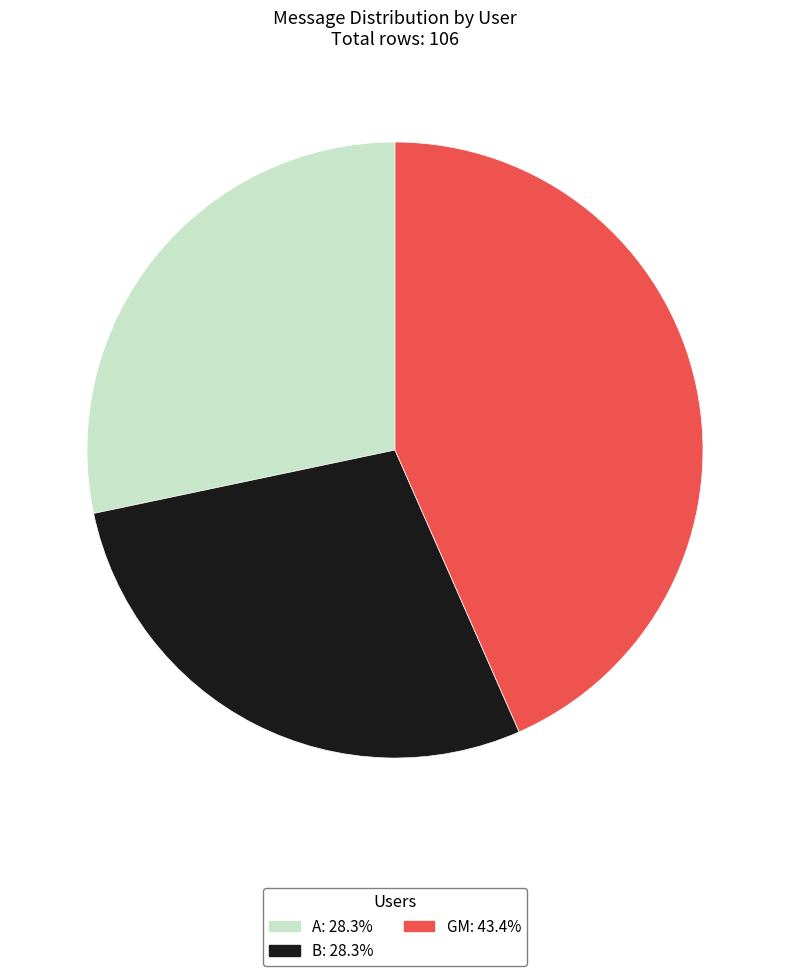

Does B represent more than half of the total?

No